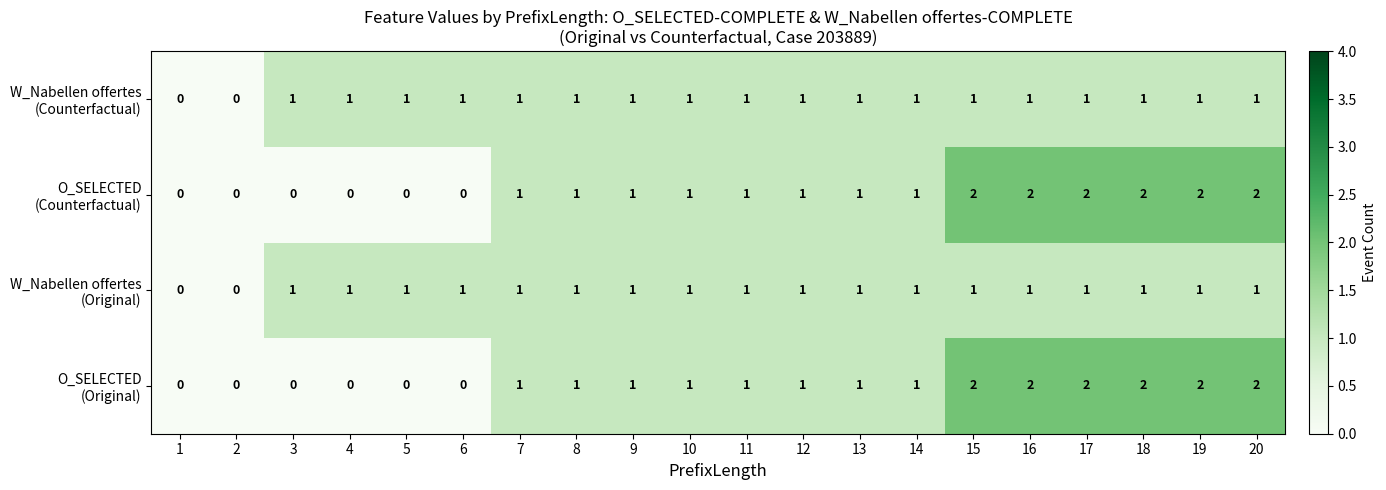

How many distinct data groups are displayed?

4